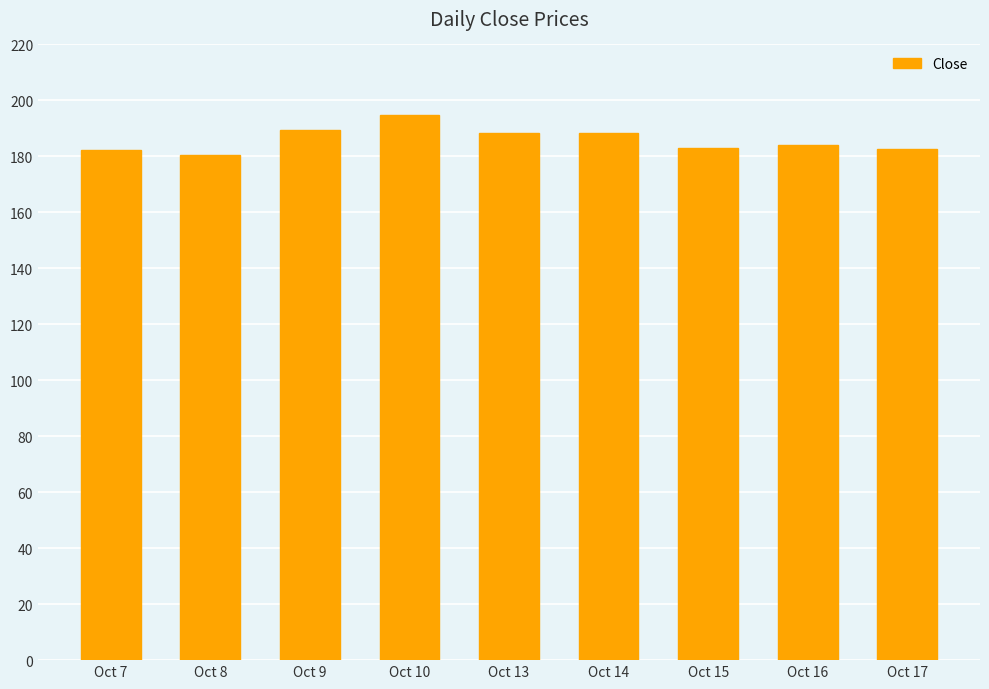

What is the value of the 7th bar from the left?

183.0